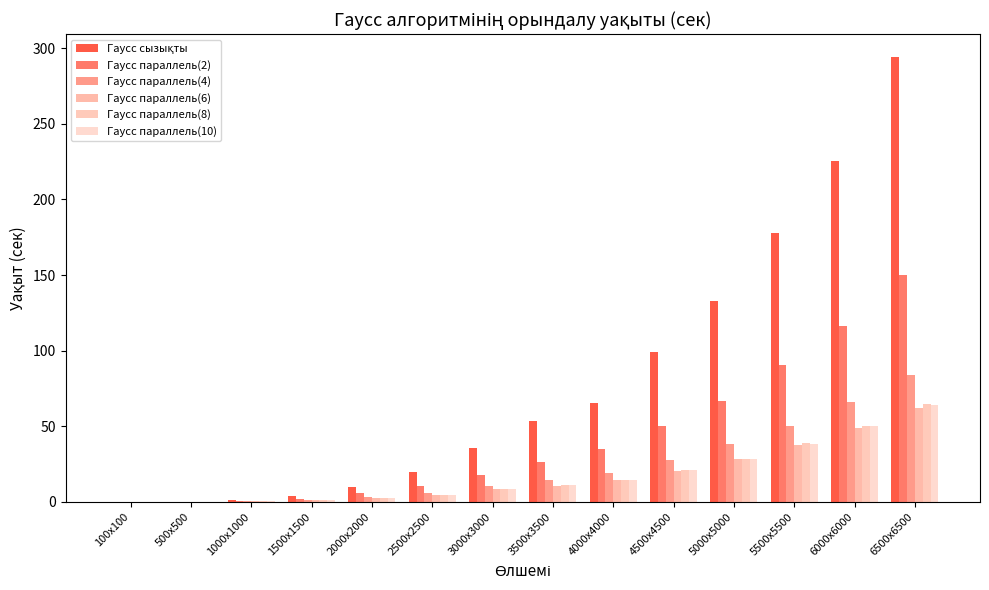

What is the highest value of the Гаусс сызықты series?

294.4